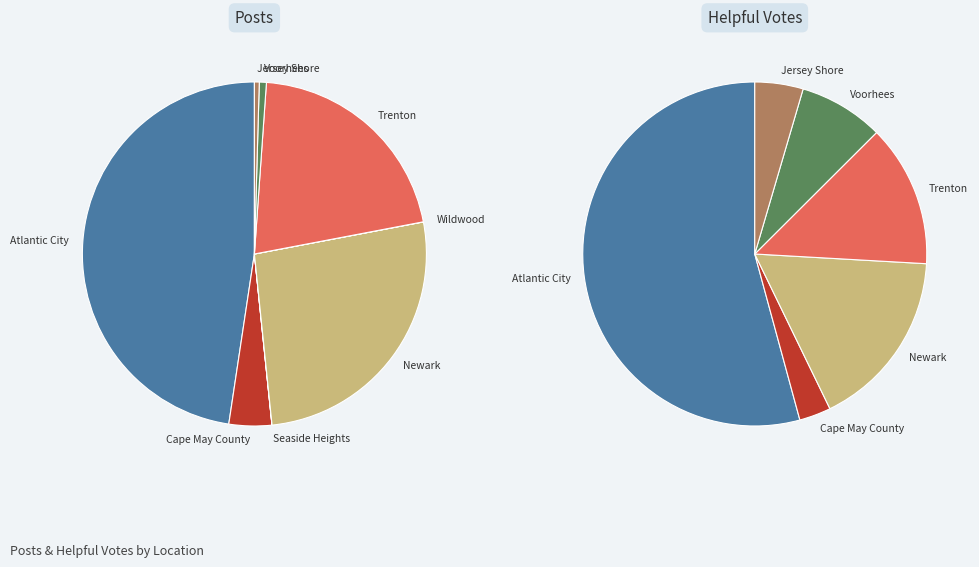

Count the number of slices in the pie.

8